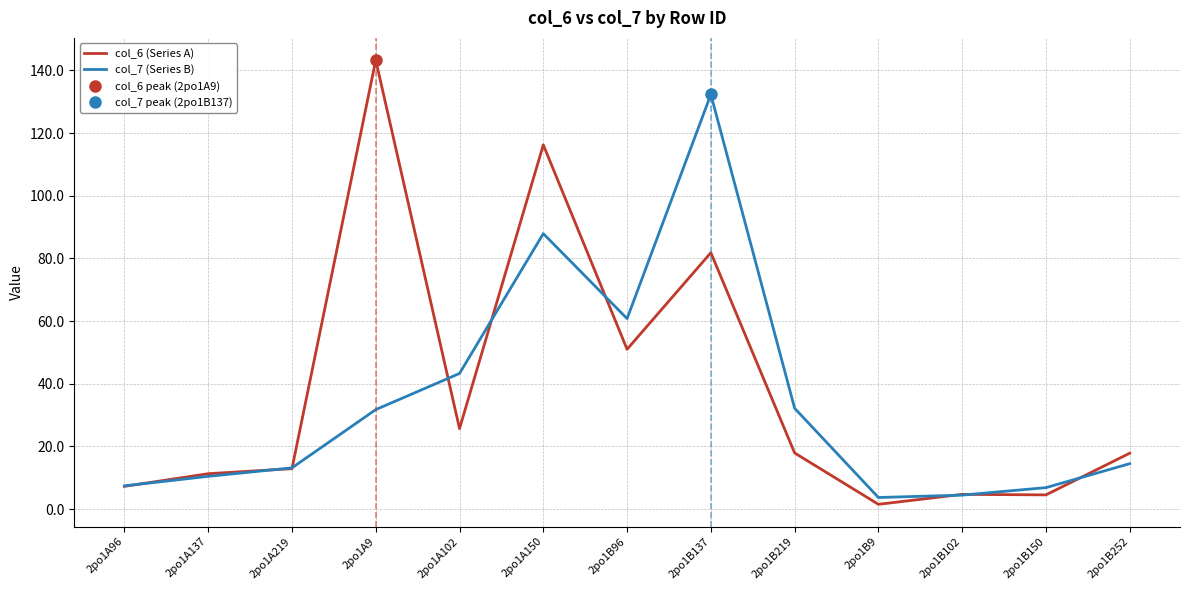

What is the total value across all series at 2po1B219?

50.1